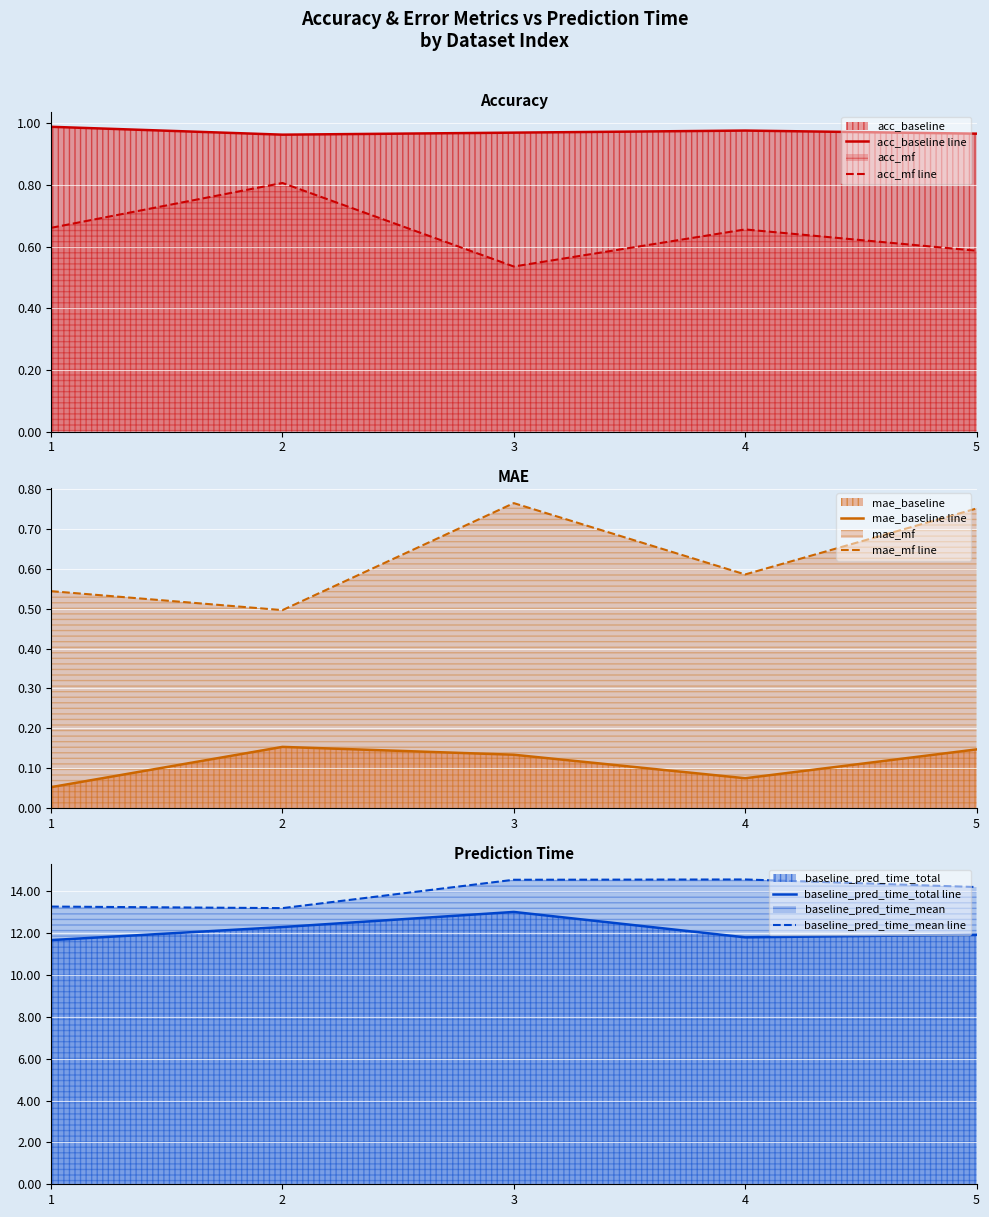

Between 2 and 4, which series saw the biggest shift?

baseline_pred_time_mean line